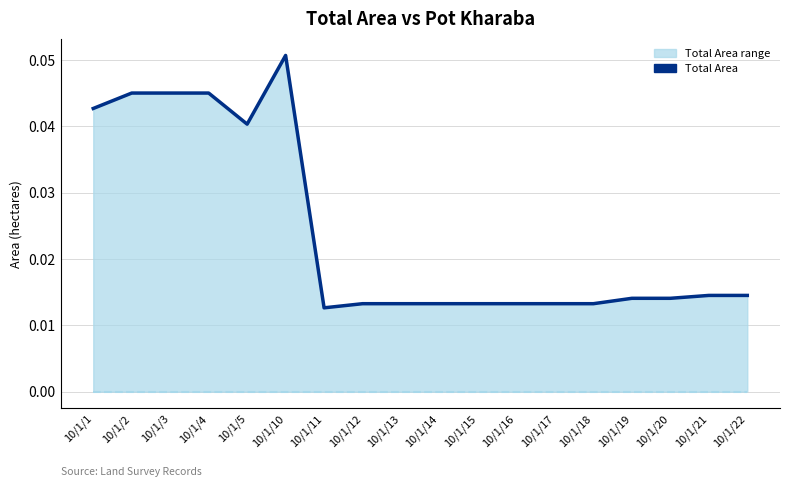

Reading left to right, what are all the values shown in this chart?

Total Area: 0.0	0.0	0.0	0.0	0.0	0.1	0.0	0.0	0.0	0.0	0.0	0.0	0.0	0.0	0.0	0.0	0.0	0.0
Pot kharaba: 0.0	0.0	0.0	0.0	0.0	0.0	0.0	0.0	0.0	0.0	0.0	0.0	0.0	0.0	0.0	0.0	0.0	0.0